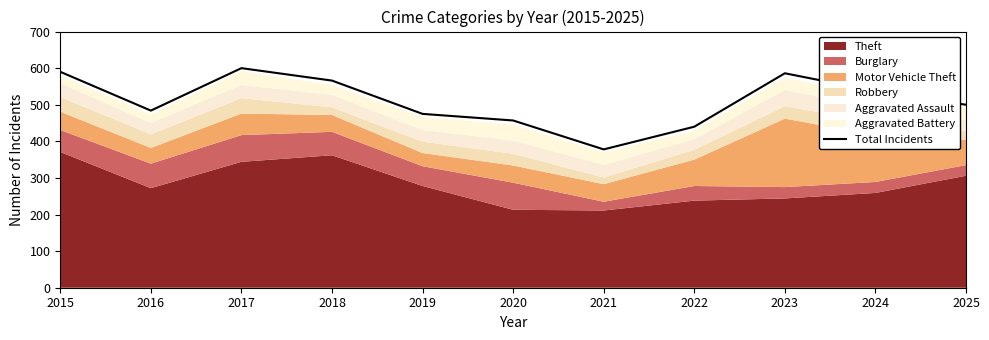

True or false: the data shows 600 at 2017.

True